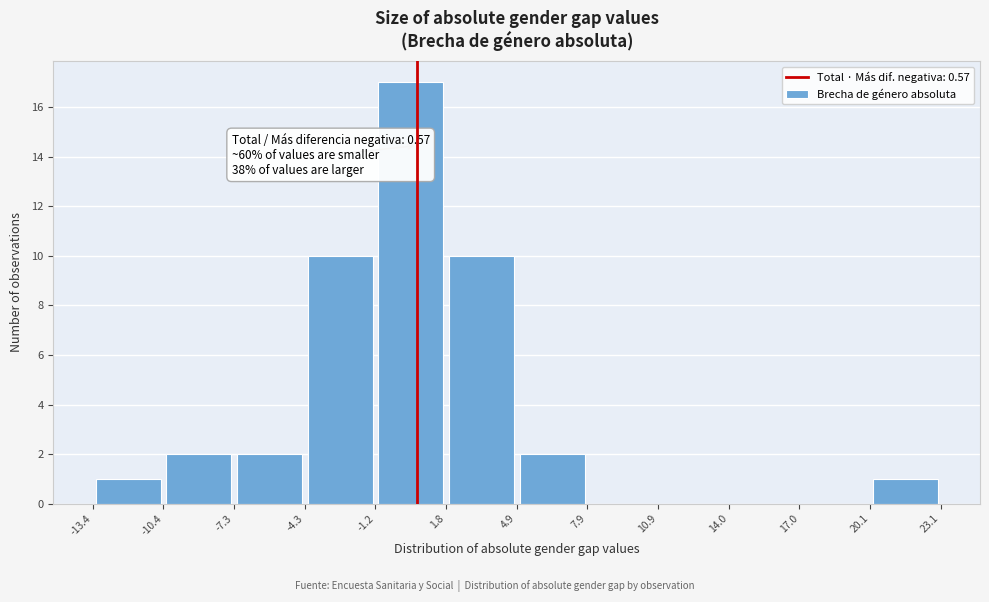

Which range on the x-axis has the tallest bar?

-1.2 to 1.8